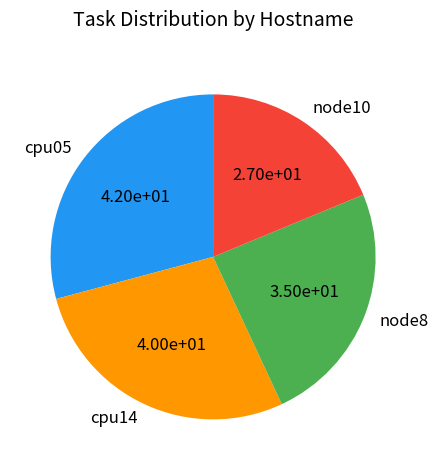

Count the number of slices in the pie.

4